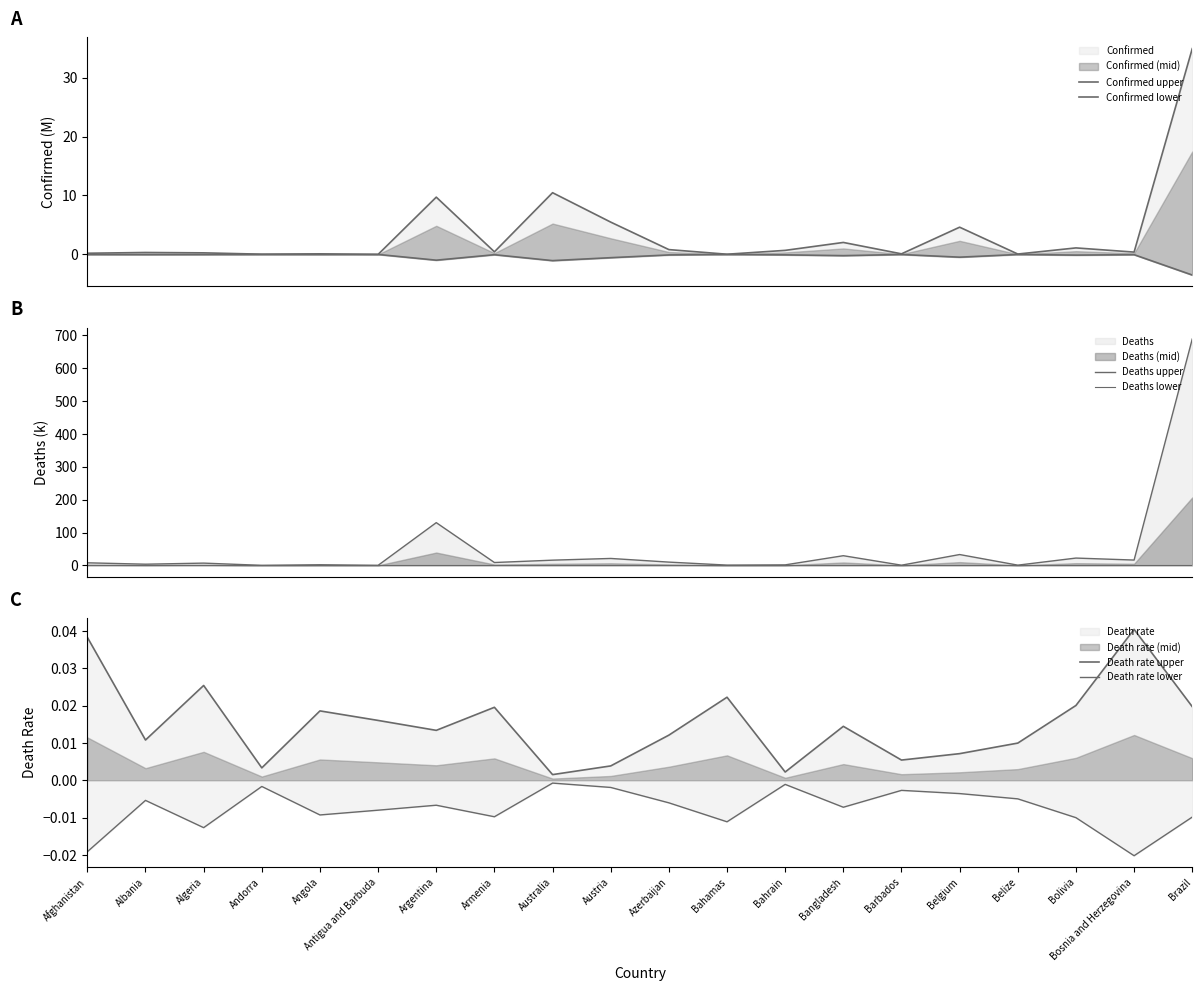

What is the label of the 3rd point from the left?

Algeria